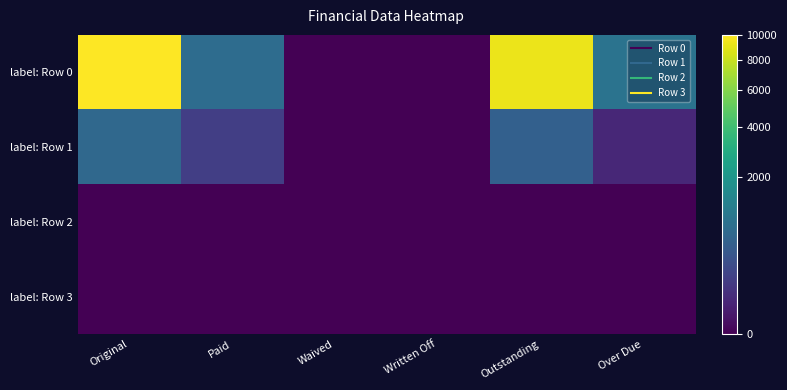

Count the number of data series in this chart.

4